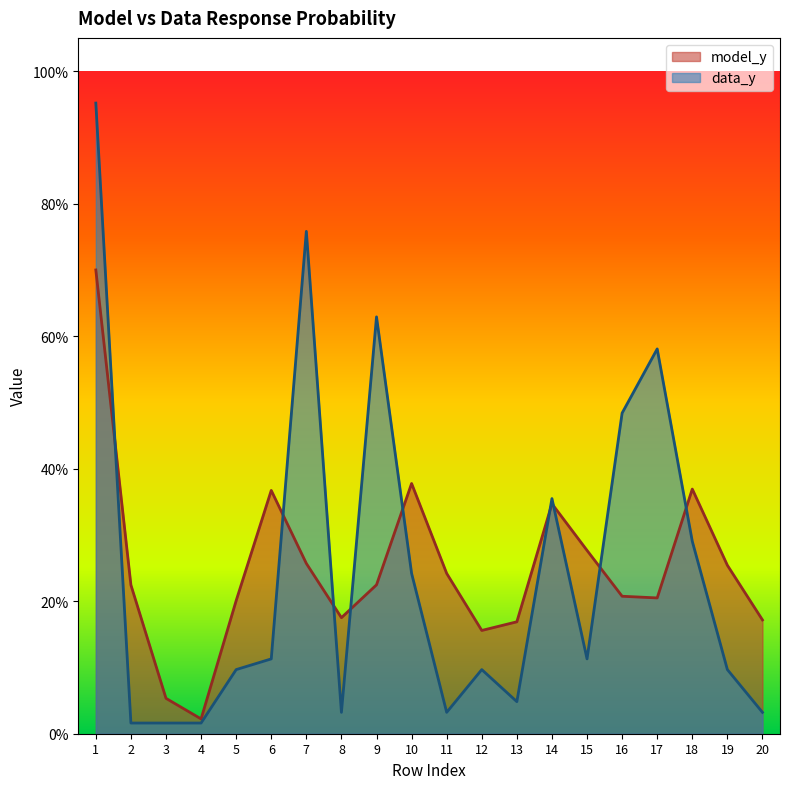

True or false: model_y has a value of 0.5 at 18.

False